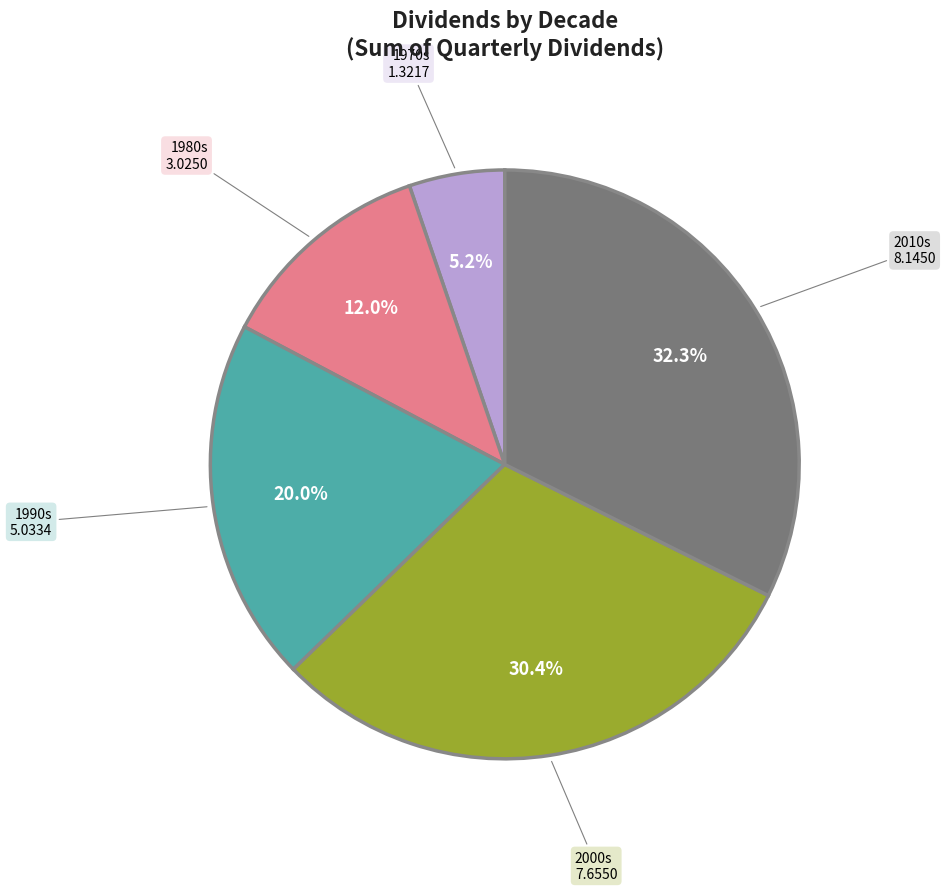

Does any single category account for the majority?

No